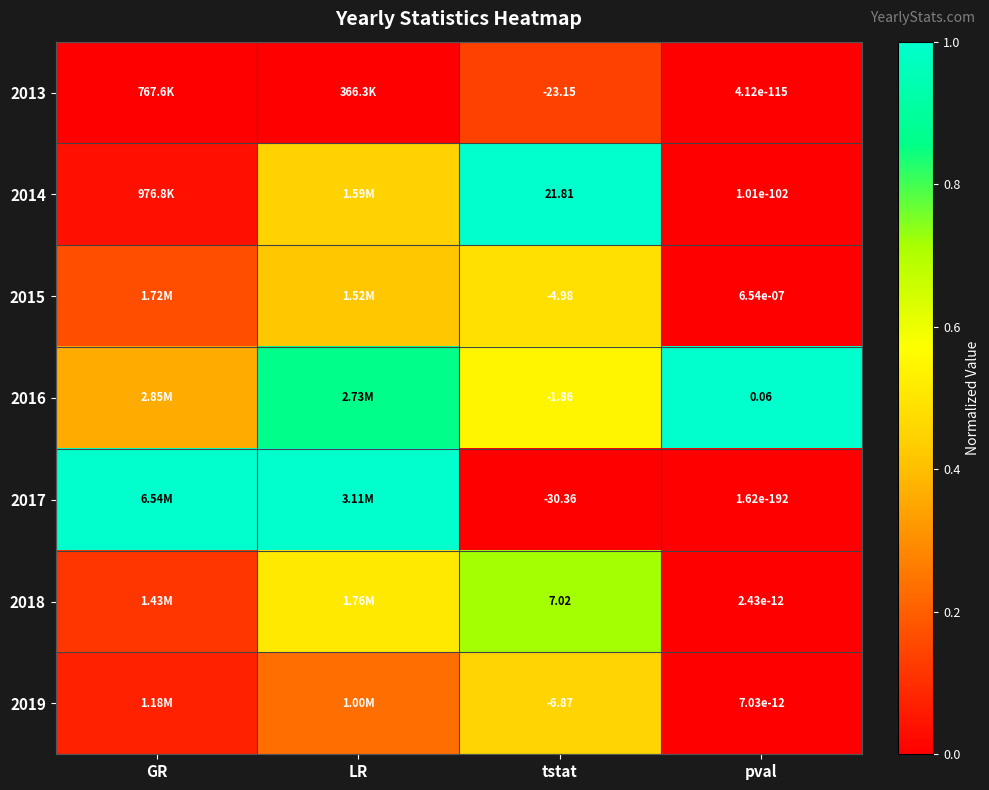

Is the value of 2017 at tstat greater than the value of 2019 at pval?

No